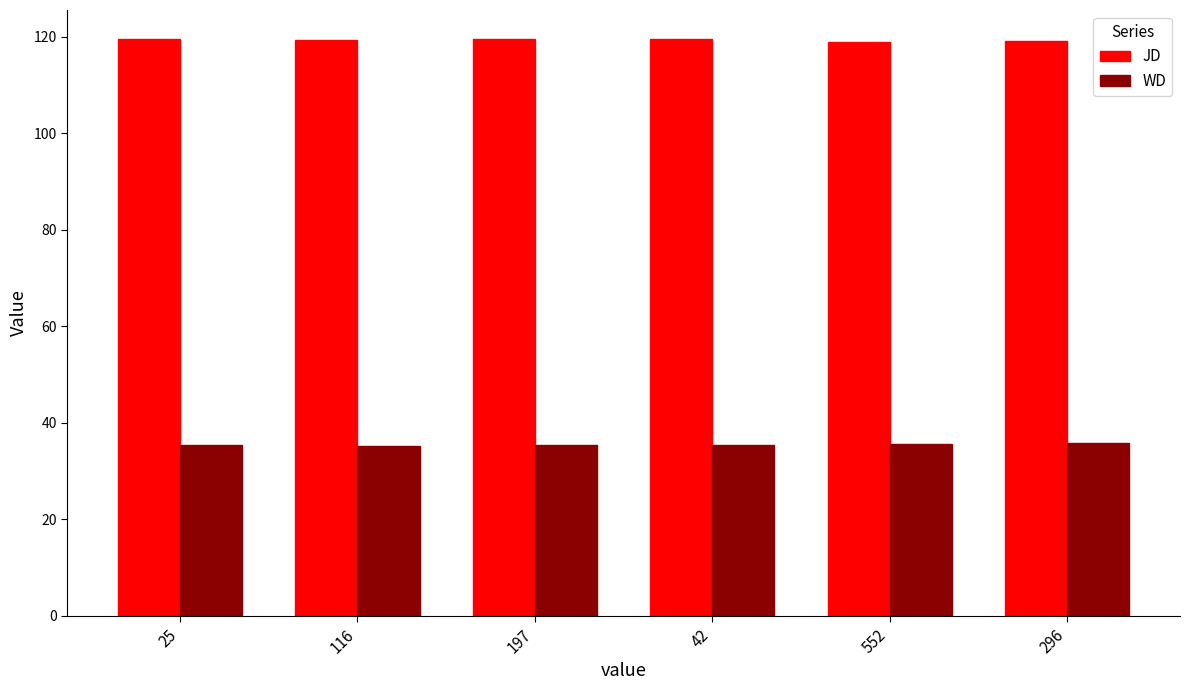

What is the spread (max minus min) of values at 42?

84.1